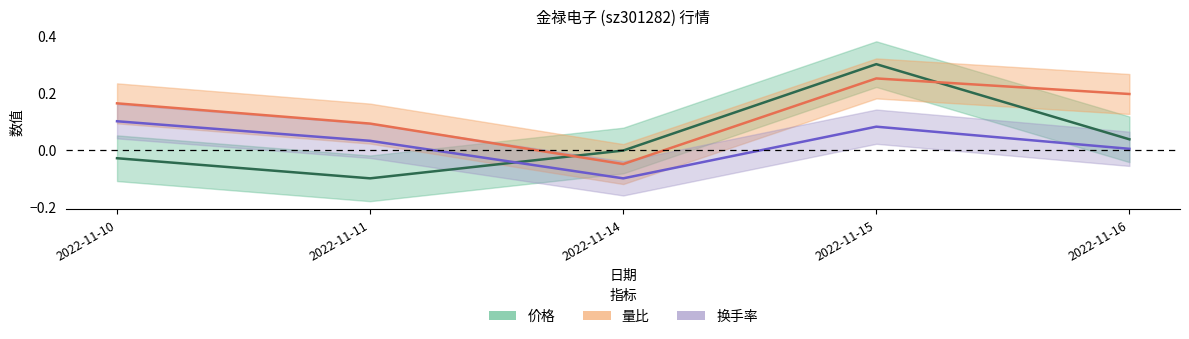

Which has a higher value, 2022-11-14 or 2022-11-15?

2022-11-15